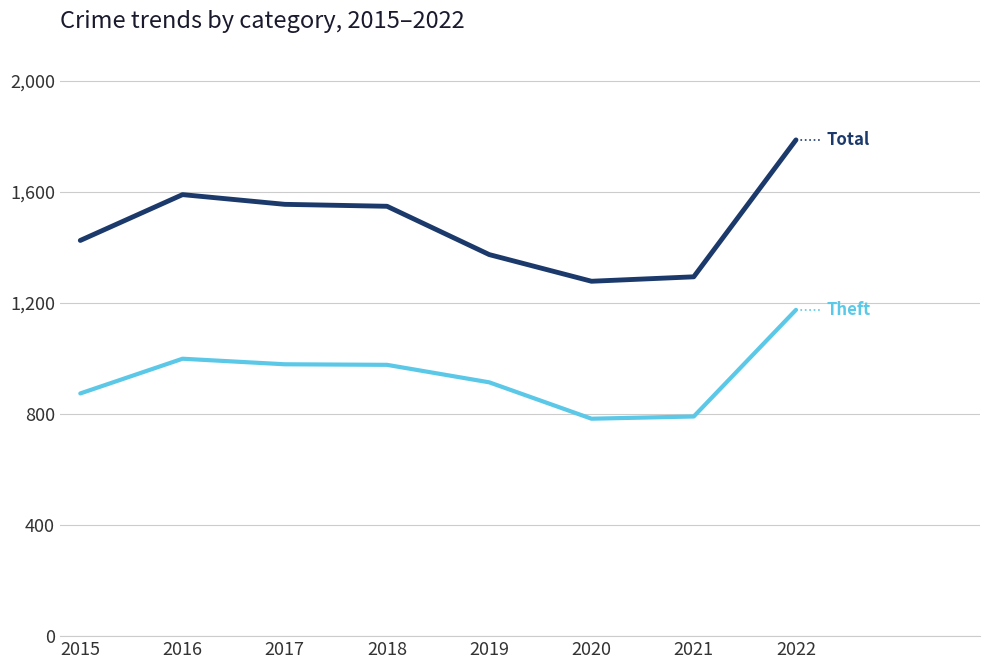

What is the spread (max minus min) of values at 2019?

460